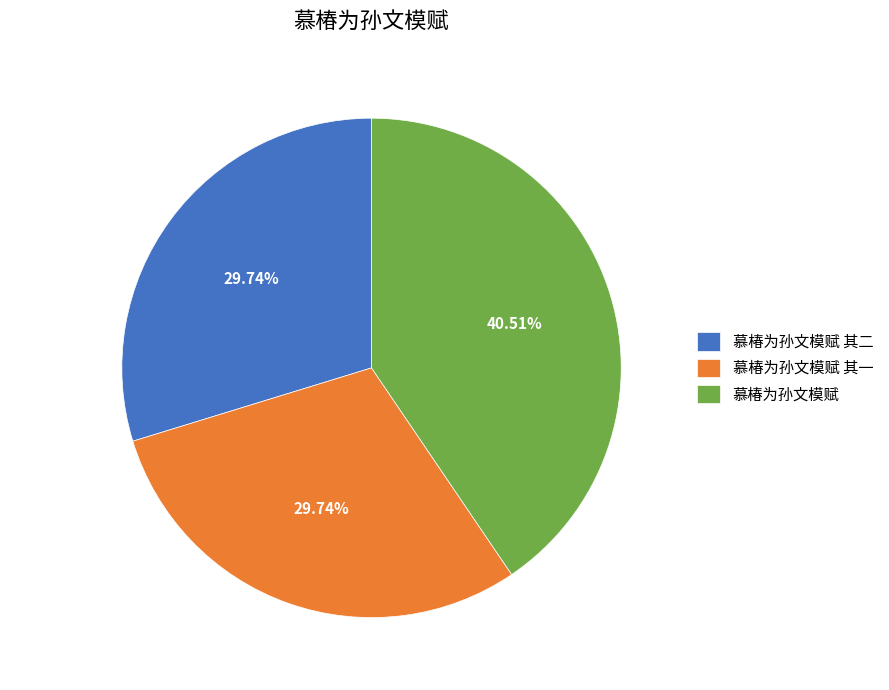

Between 慕椿为孙文模赋 其二 and 慕椿为孙文模赋, which is larger?

慕椿为孙文模赋